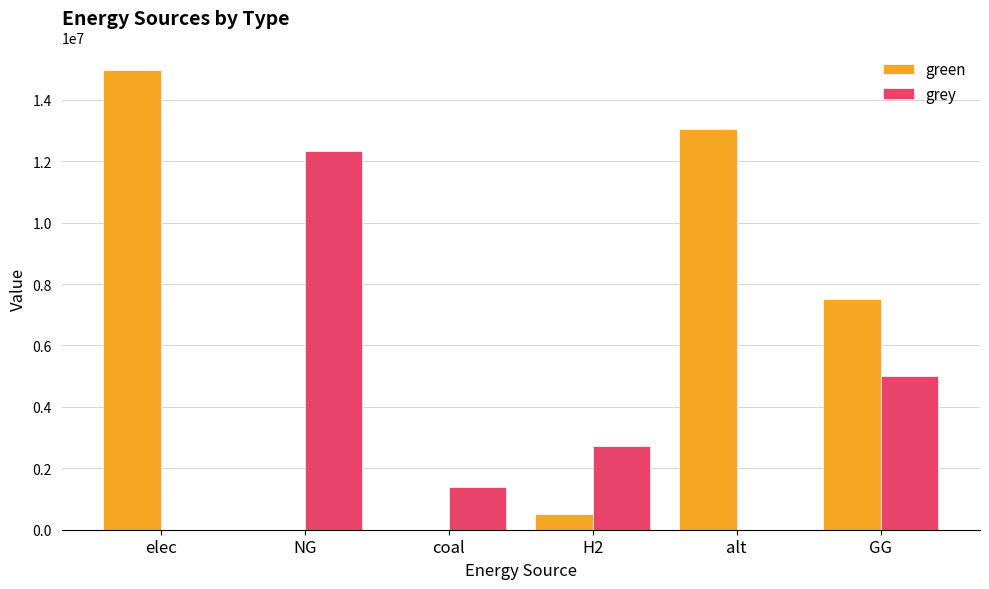

At which category is the sum across all series the highest?

elec